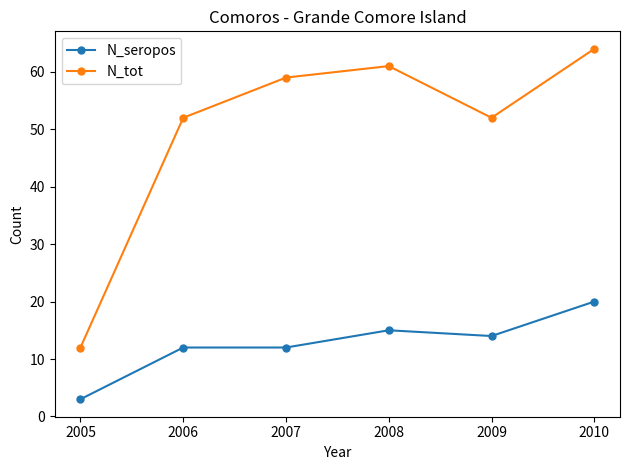

Reading left to right, what are all the values shown in this chart?

N_seropos: 3	12	12	15	14	20
N_tot: 12	52	59	61	52	64